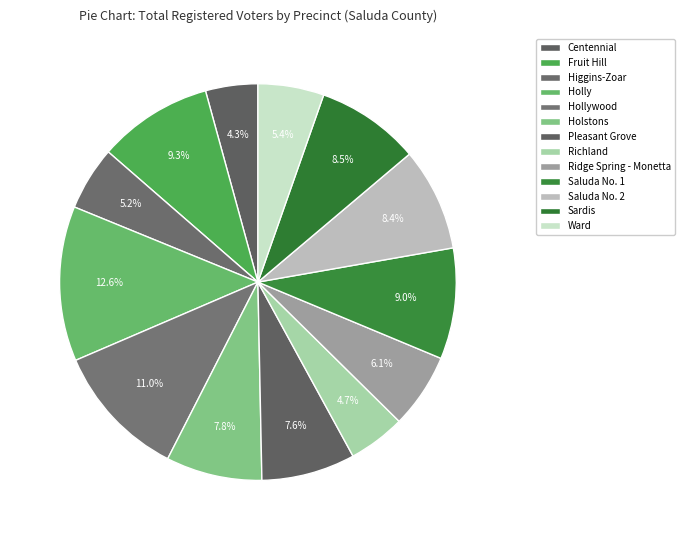

To the nearest percent, what is the average slice percentage?

8%